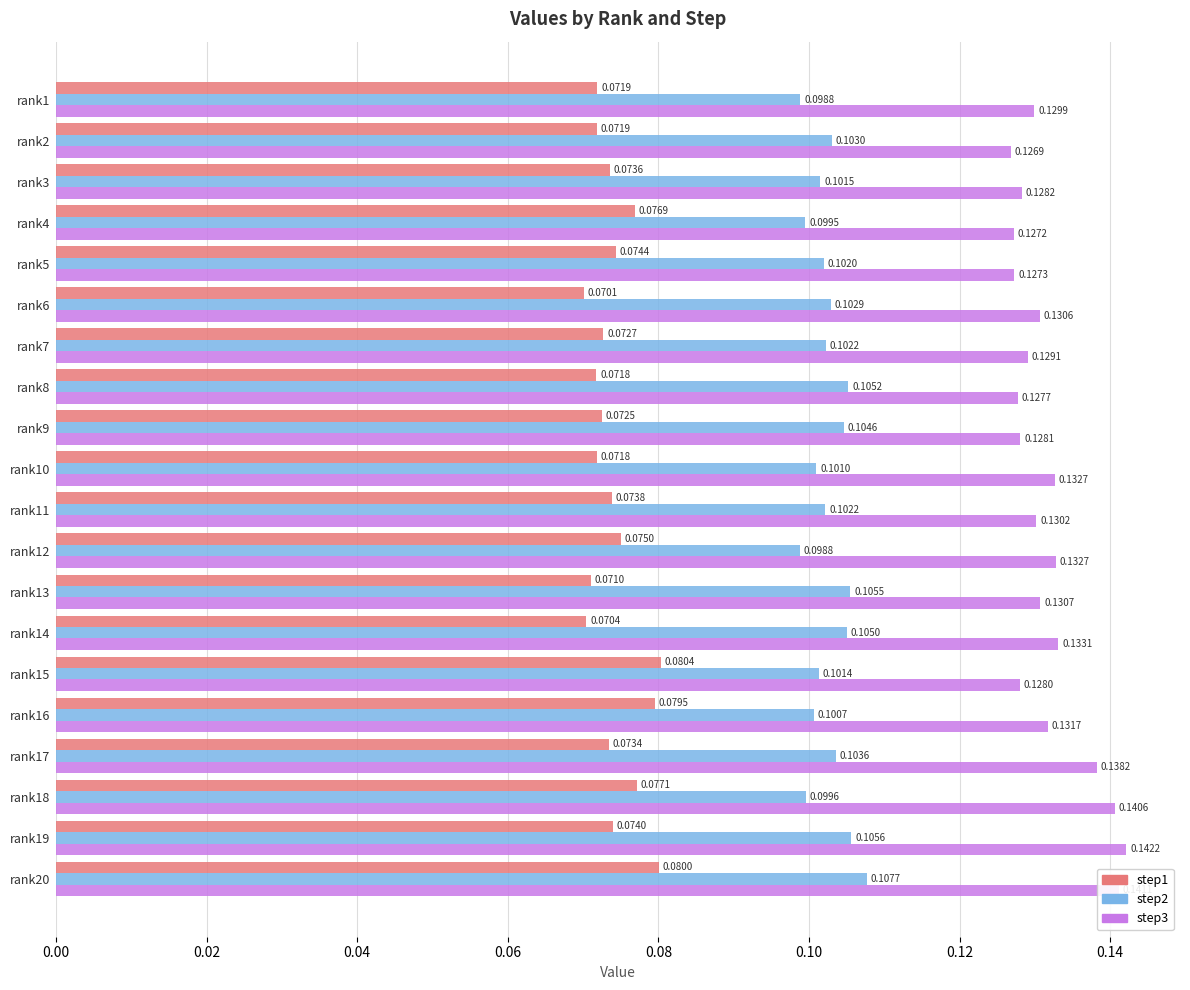

Which series changed the most between rank6 and rank17?

step3